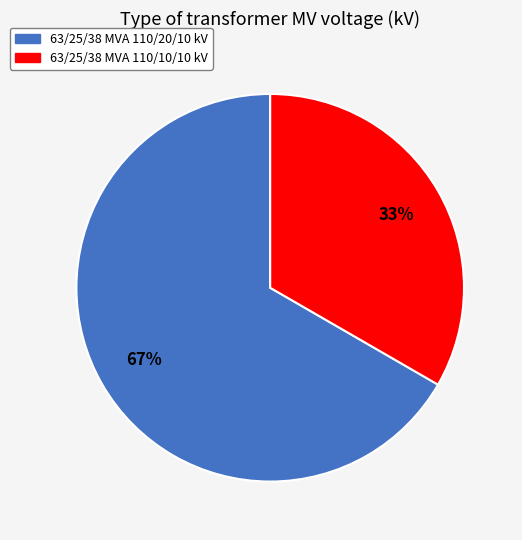

Approximately how many times larger is the value at 63/25/38 MVA 110/20/10 kV compared to 63/25/38 MVA 110/10/10 kV?

2.0